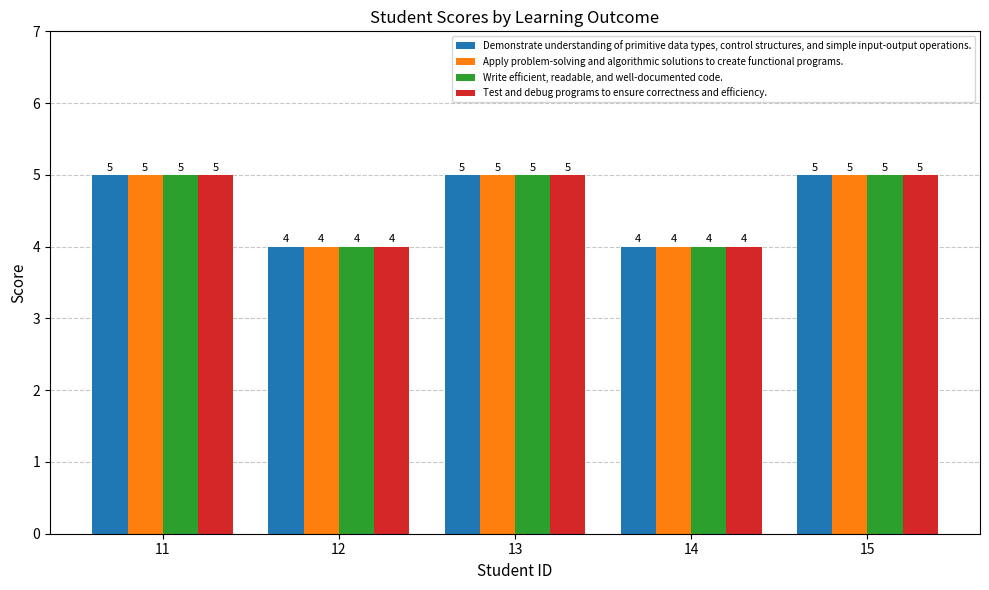

How many data points in Demonstrate understanding of primitive data types, control structures, and simple input-output operations. are less than 5?

2